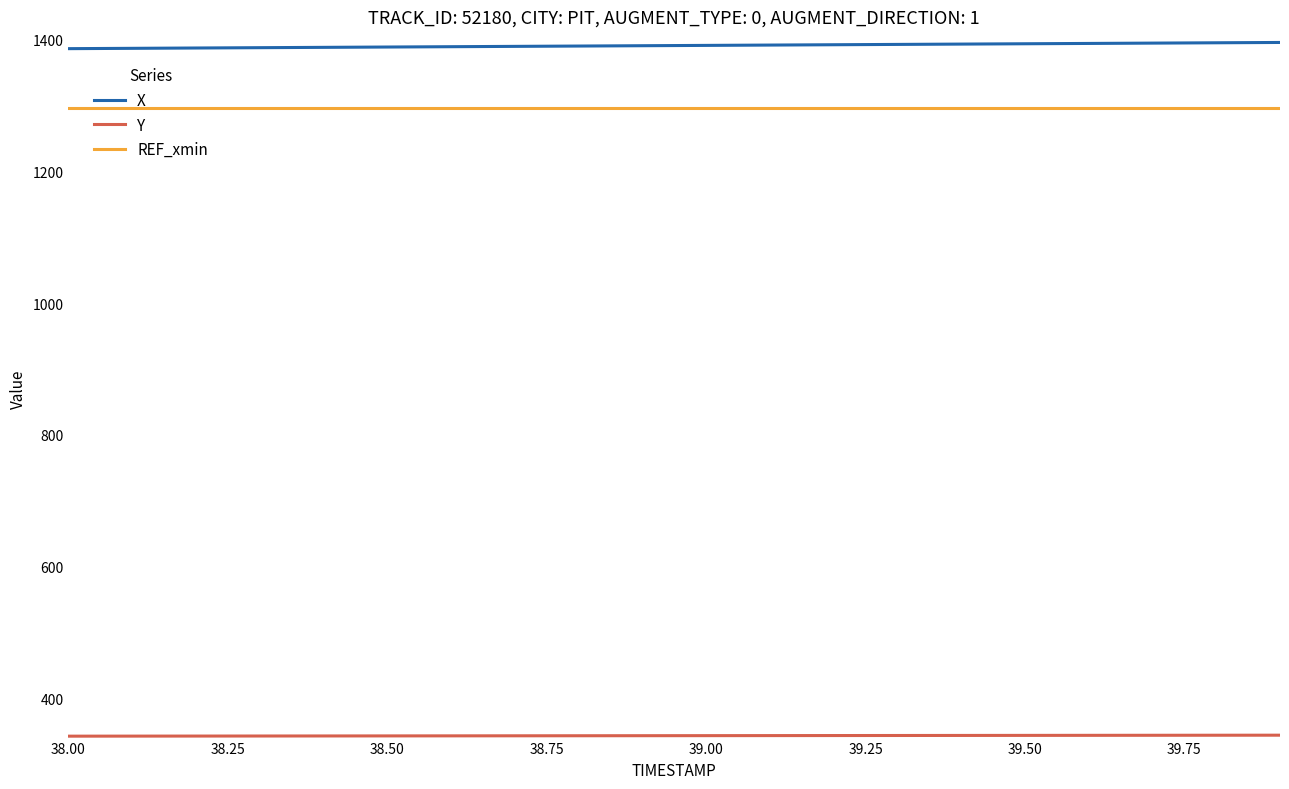

What is the greatest value displayed?

1395.8